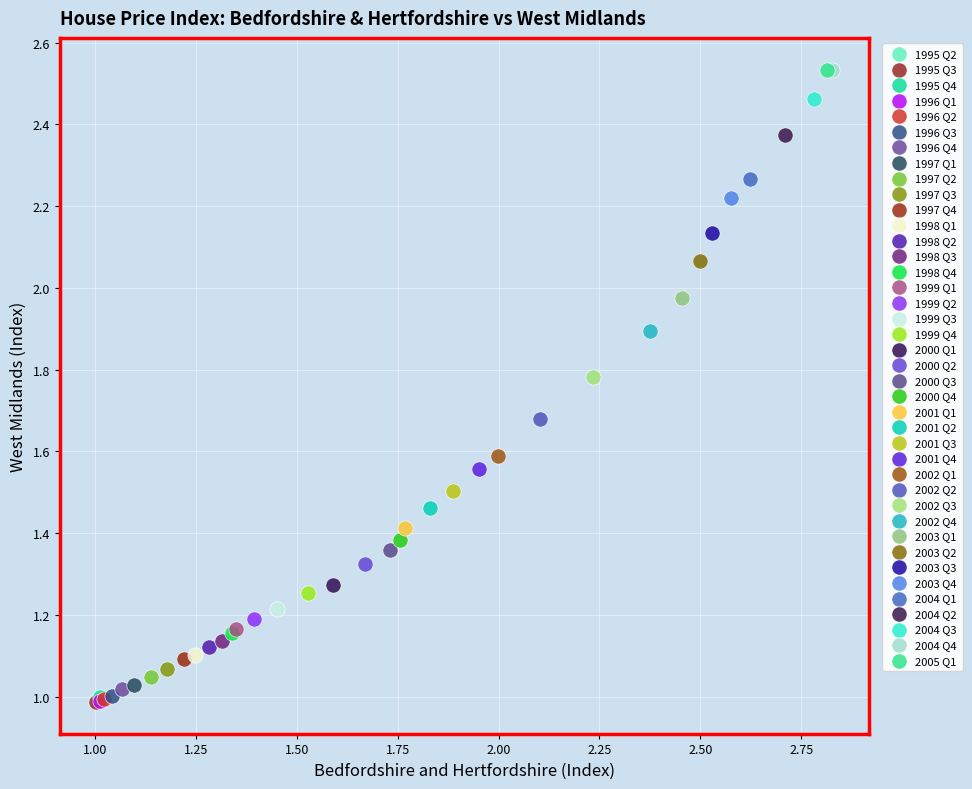

What are all the series names shown in the legend?

1995 Q2, 1995 Q3, 1995 Q4, 1996 Q1, 1996 Q2, 1996 Q3, 1996 Q4, 1997 Q1, 1997 Q2, 1997 Q3, 1997 Q4, 1998 Q1, 1998 Q2, 1998 Q3, 1998 Q4, 1999 Q1, 1999 Q2, 1999 Q3, 1999 Q4, 2000 Q1, 2000 Q2, 2000 Q3, 2000 Q4, 2001 Q1, 2001 Q2, 2001 Q3, 2001 Q4, 2002 Q1, 2002 Q2, 2002 Q3, 2002 Q4, 2003 Q1, 2003 Q2, 2003 Q3, 2003 Q4, 2004 Q1, 2004 Q2, 2004 Q3, 2004 Q4, 2005 Q1